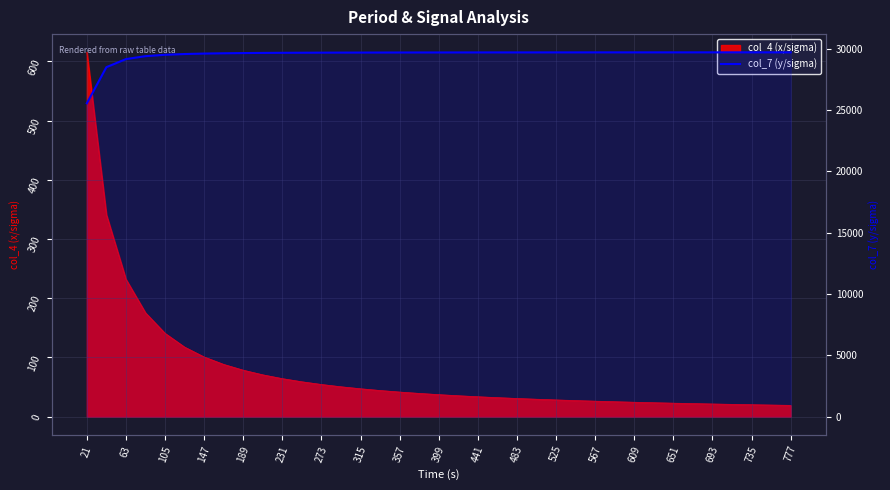

Is it true that the value at 399 is 29667.2?

True